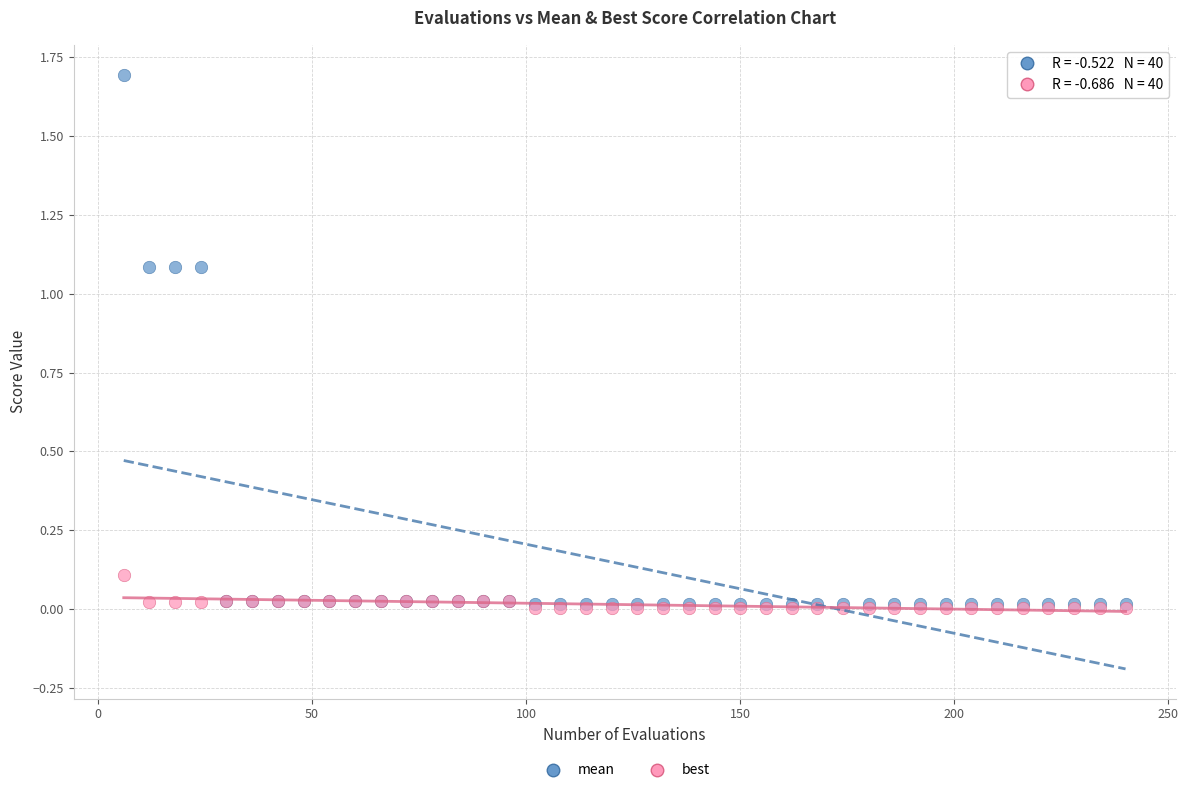

What are all the series names shown in the legend?

mean, best